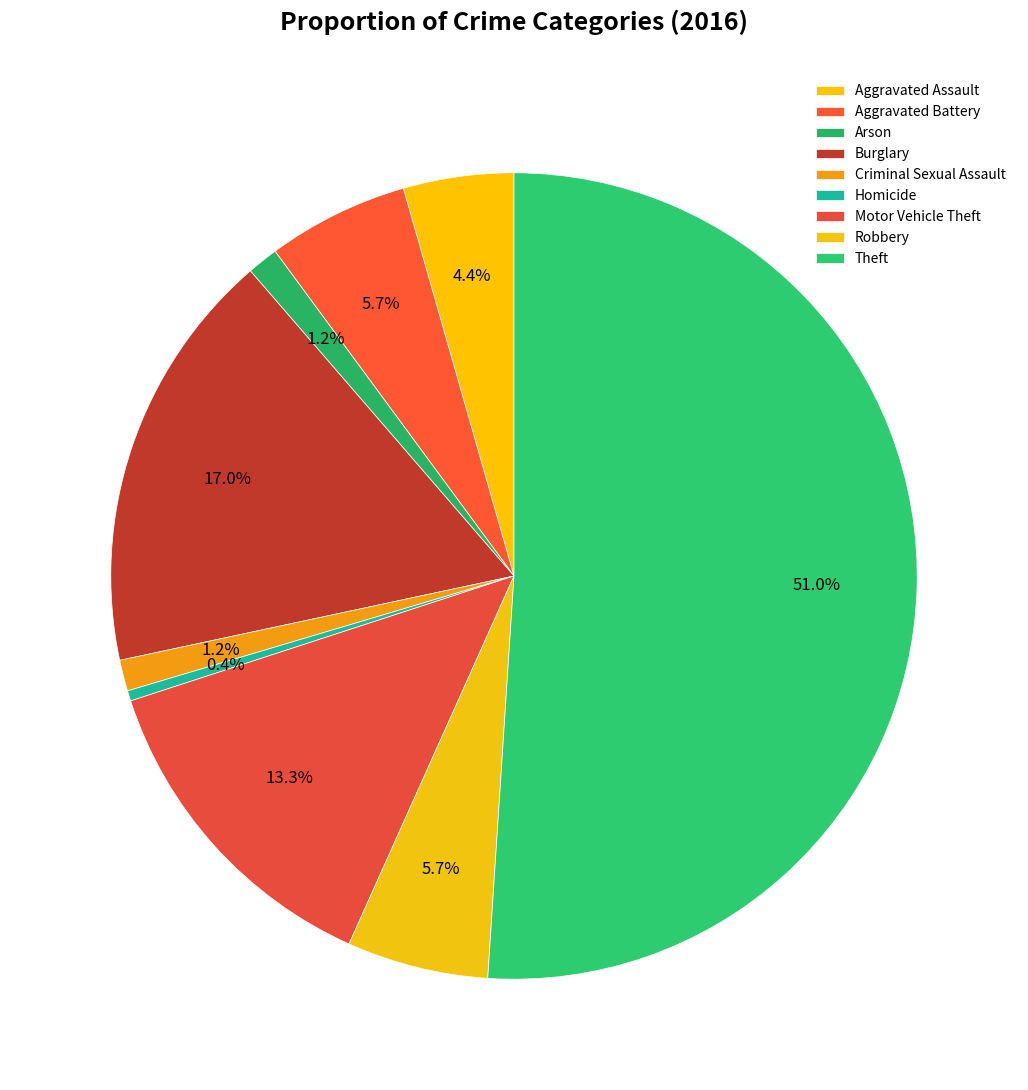

Rank the categories by value from lowest to highest.

Homicide, Arson, Criminal Sexual Assault, Aggravated Assault, Aggravated Battery, Robbery, Motor Vehicle Theft, Burglary, Theft